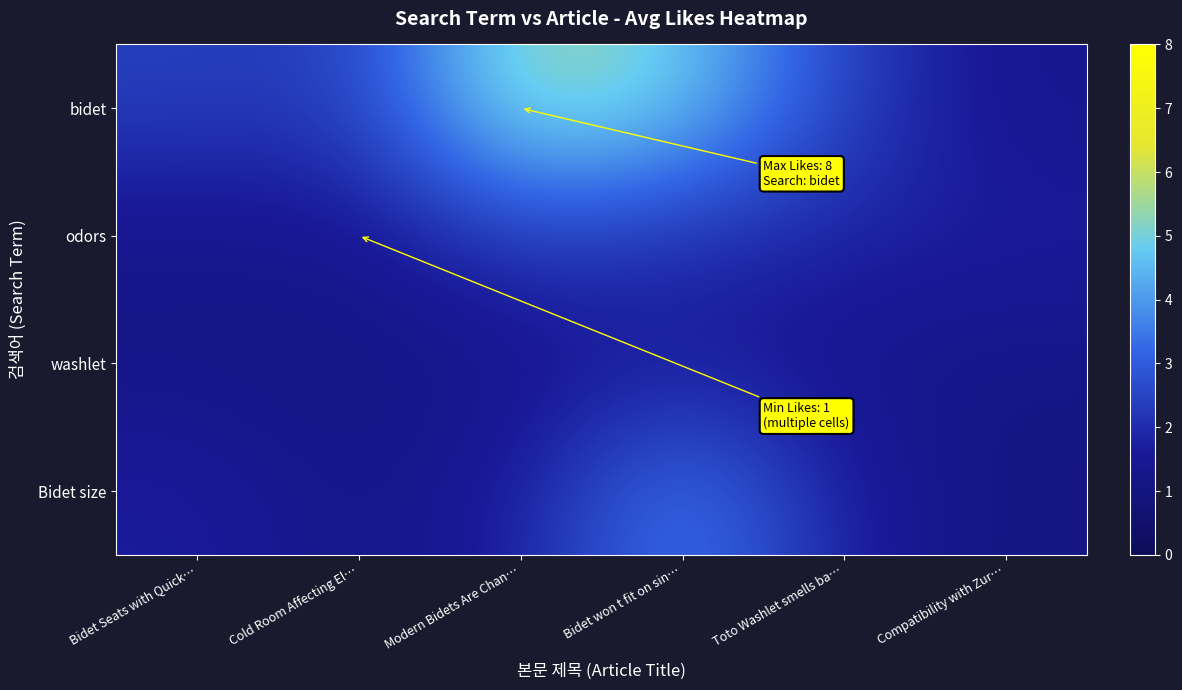

What is the total value across all series at Compatibility with Zur…?

5.2